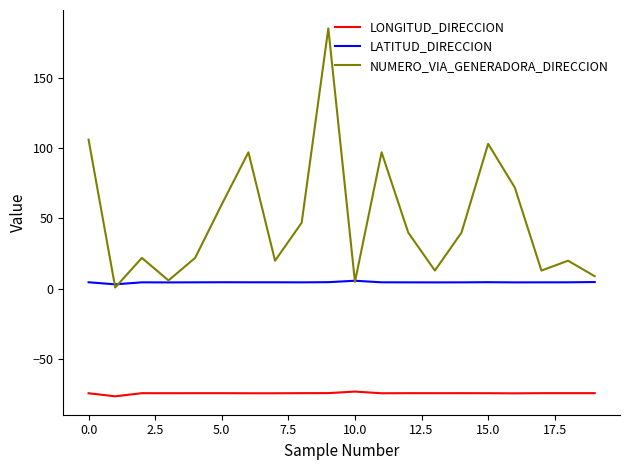

True or false: NUMERO_VIA_GENERADORA_DIRECCION has more than 1 points higher than both neighbors.

True